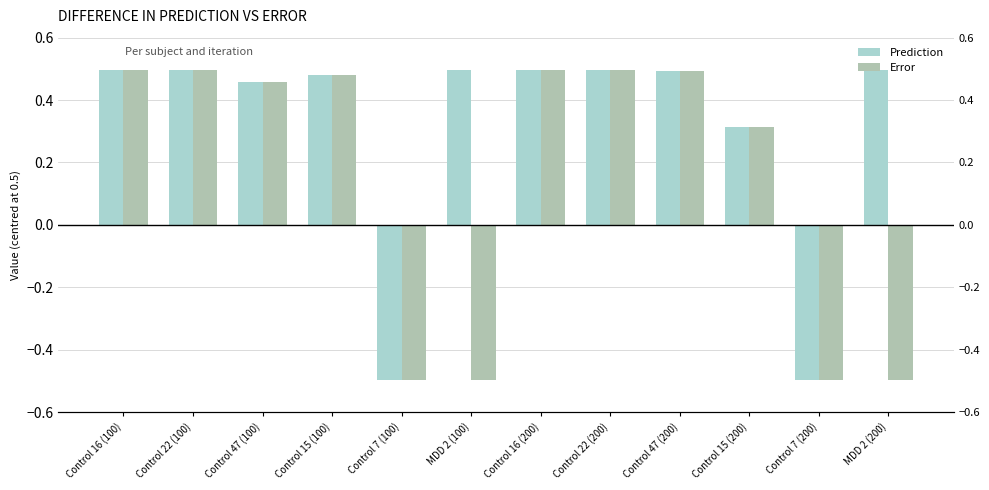

Which series changed the most between Control 7 (100) and MDD 2 (200)?

Prediction